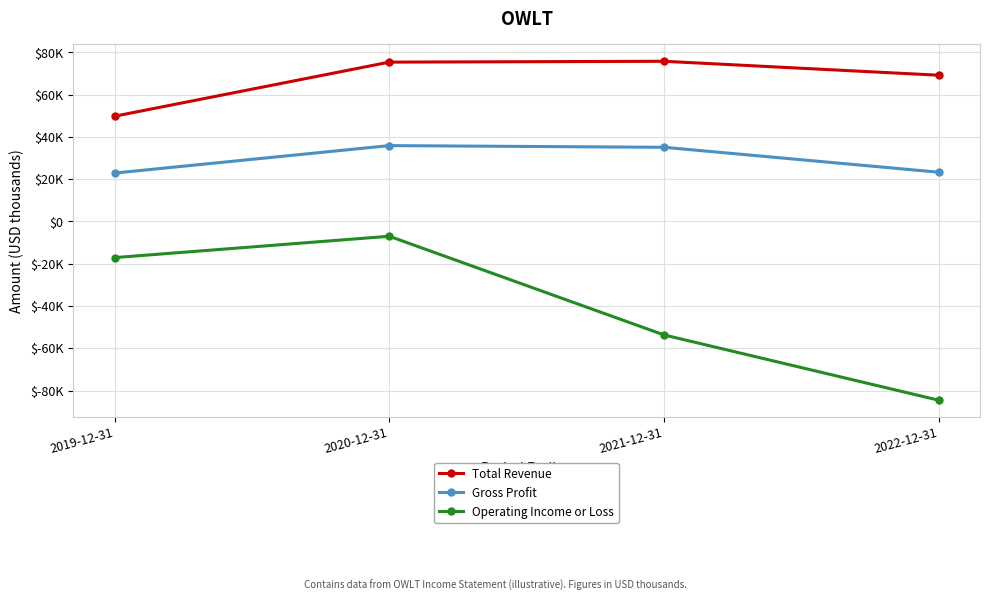

Is this an area chart (filled region under the line)?

No